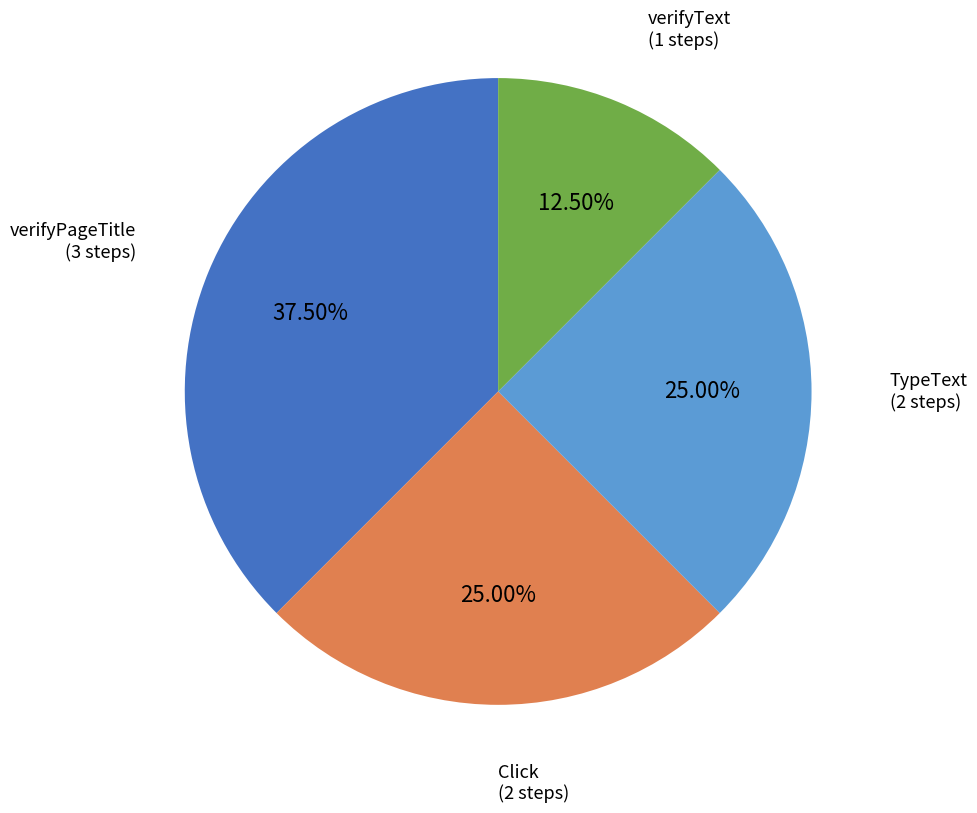

Does any single category account for the majority?

No